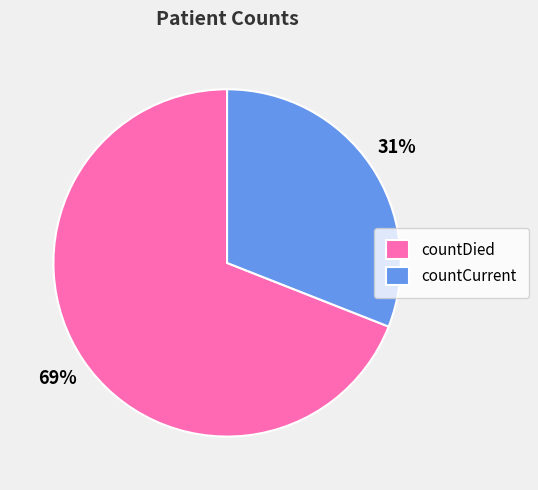

The countDied slice represents 79% of the pie. True or false?

False